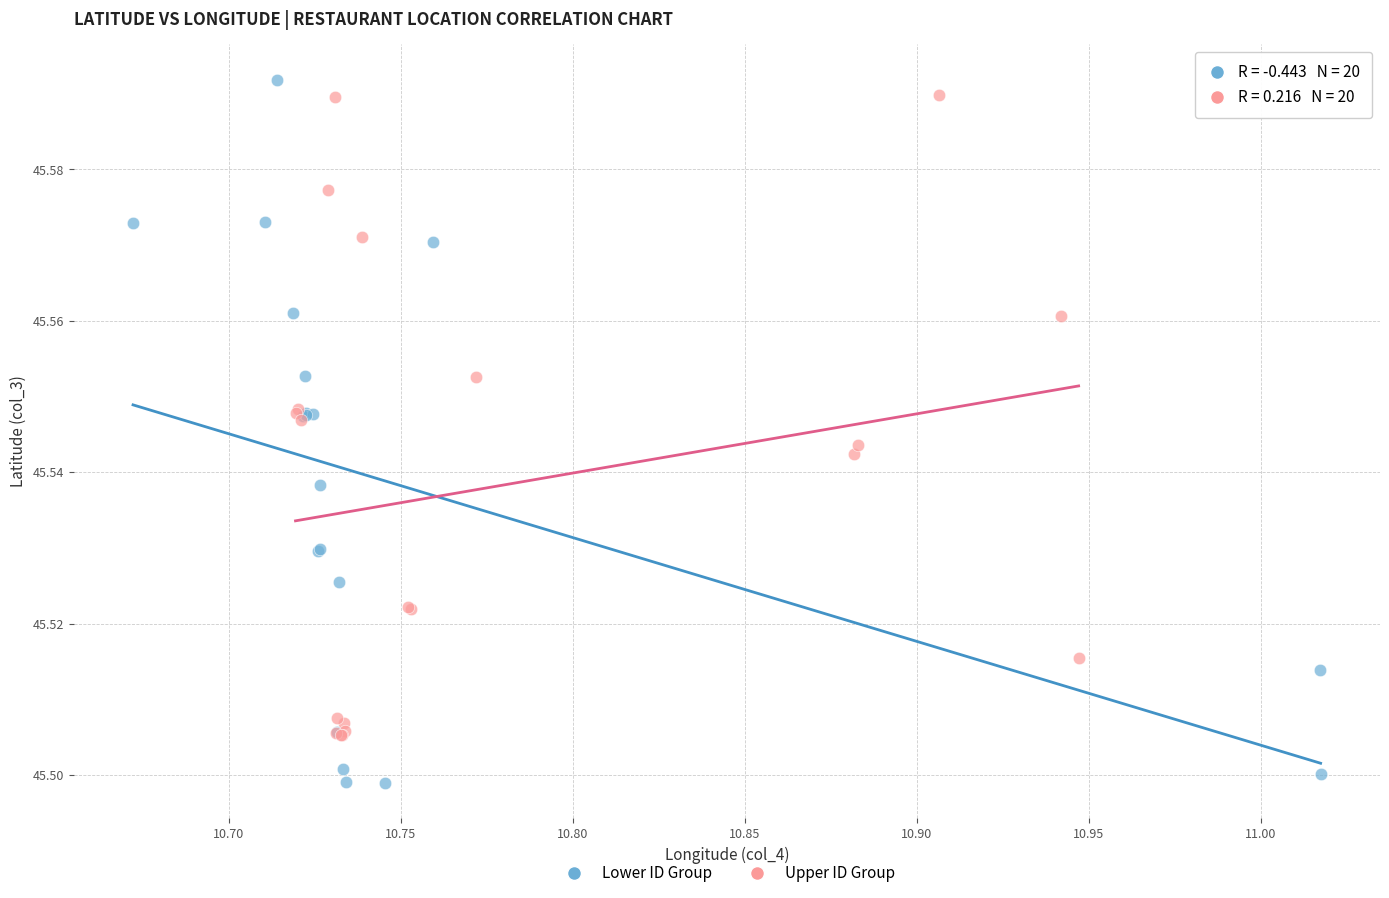

Which series has the largest Y range (max minus min)?

Lower ID Group